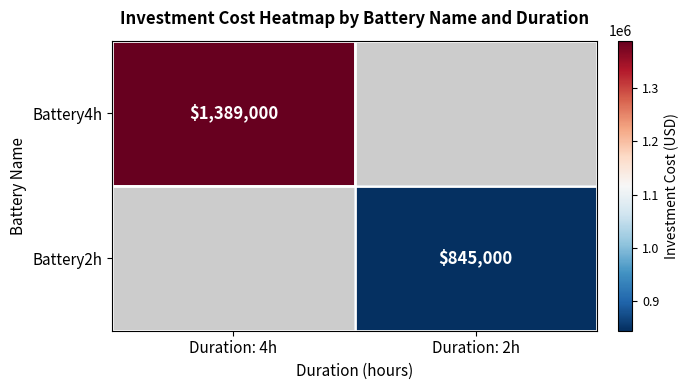

The Battery2h series shows 574511 at Duration: 2h. True or false?

False